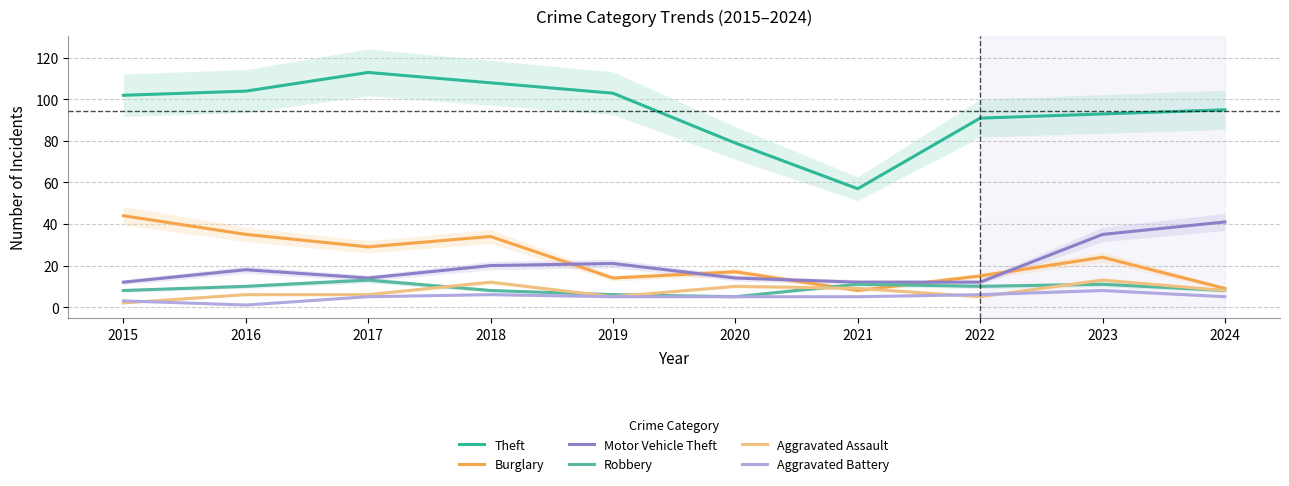

The Aggravated Assault series shows 2 at 2015. True or false?

True